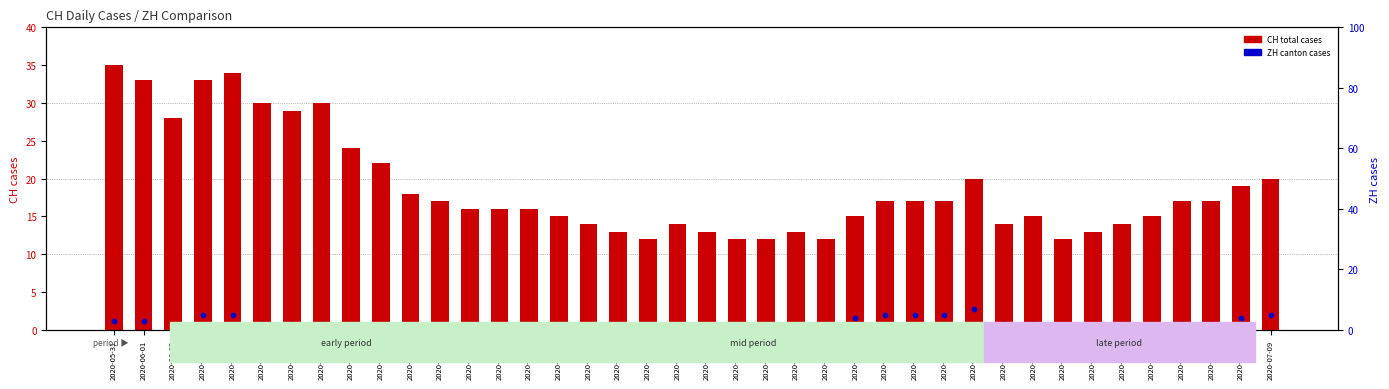

What are all the series names shown in the legend?

CH (total cases), ZH (canton cases)